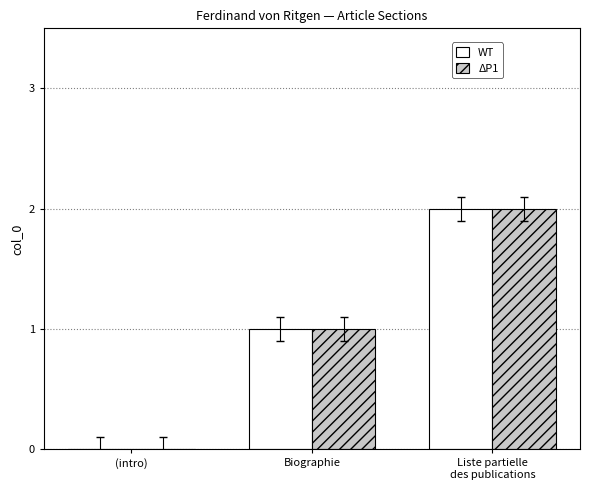

Which category has the highest value in the WT series?

Liste partielle
des publications